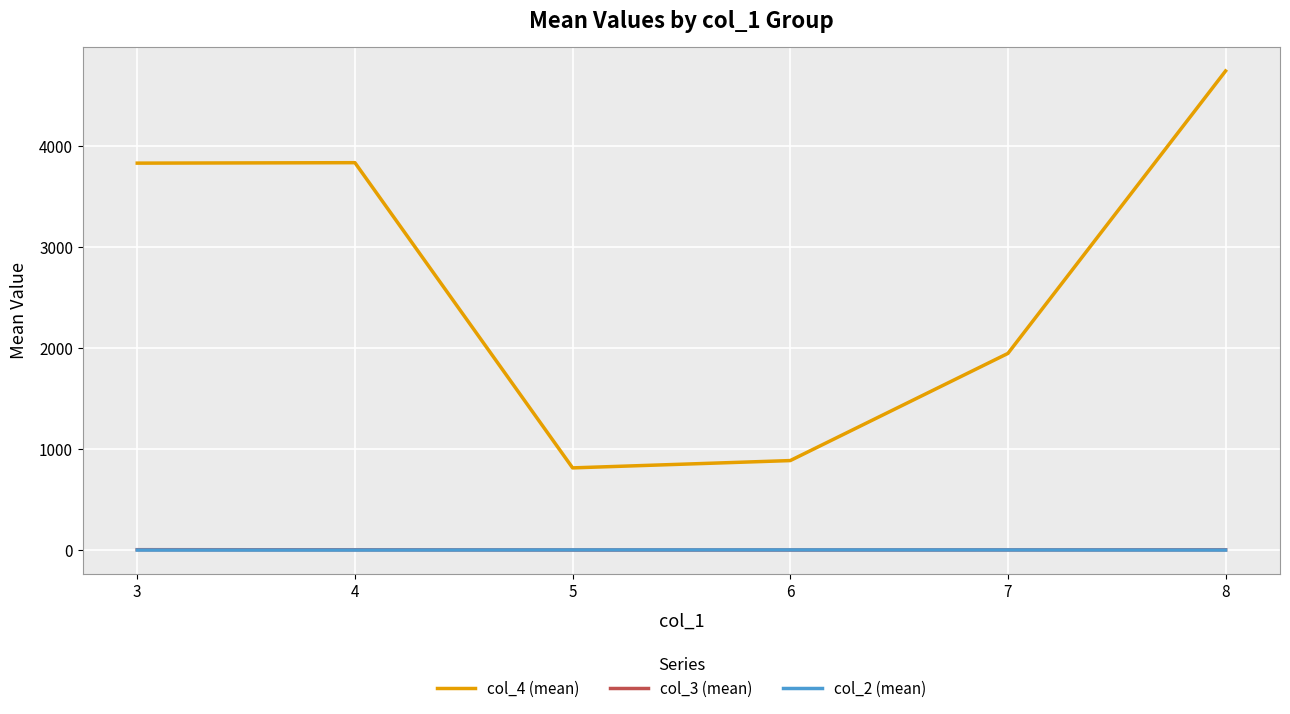

What is the total value across all series at 6?

886.8